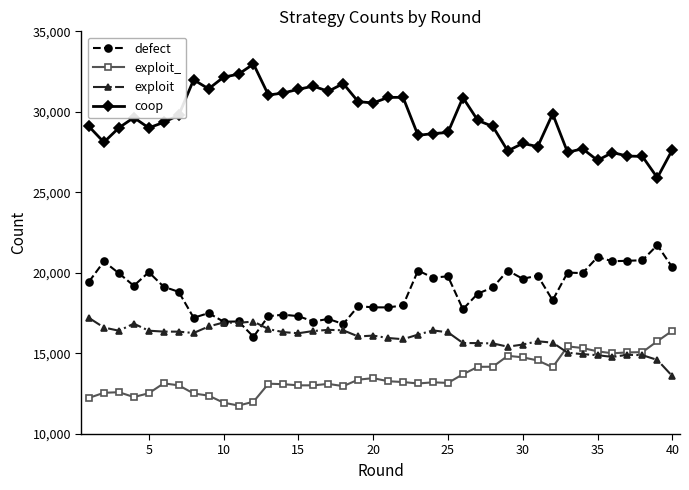

In defect, how many points are higher than both neighbors (excluding endpoints)?

14